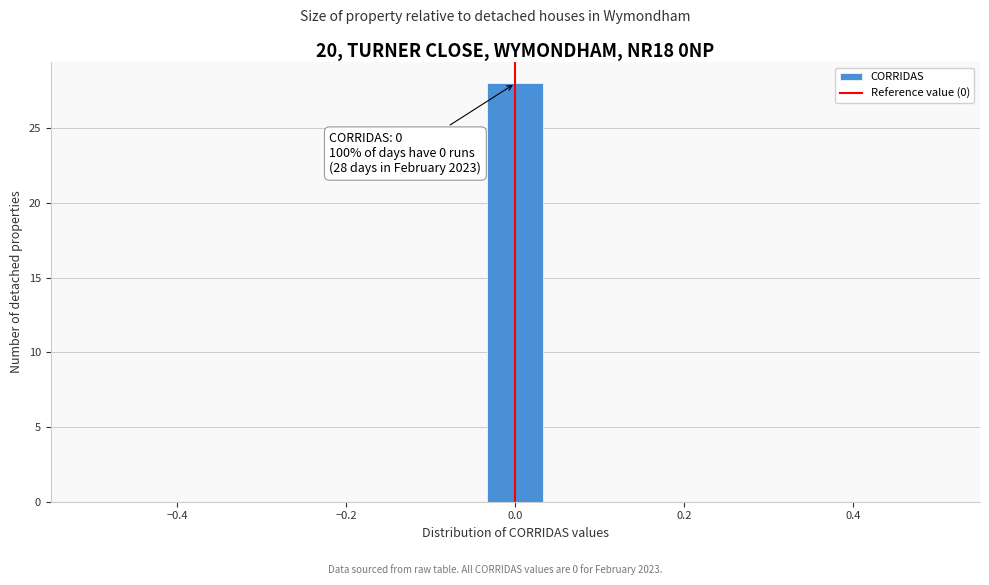

Read against the x-axis, roughly where is the centre of the tallest bar?

0.00